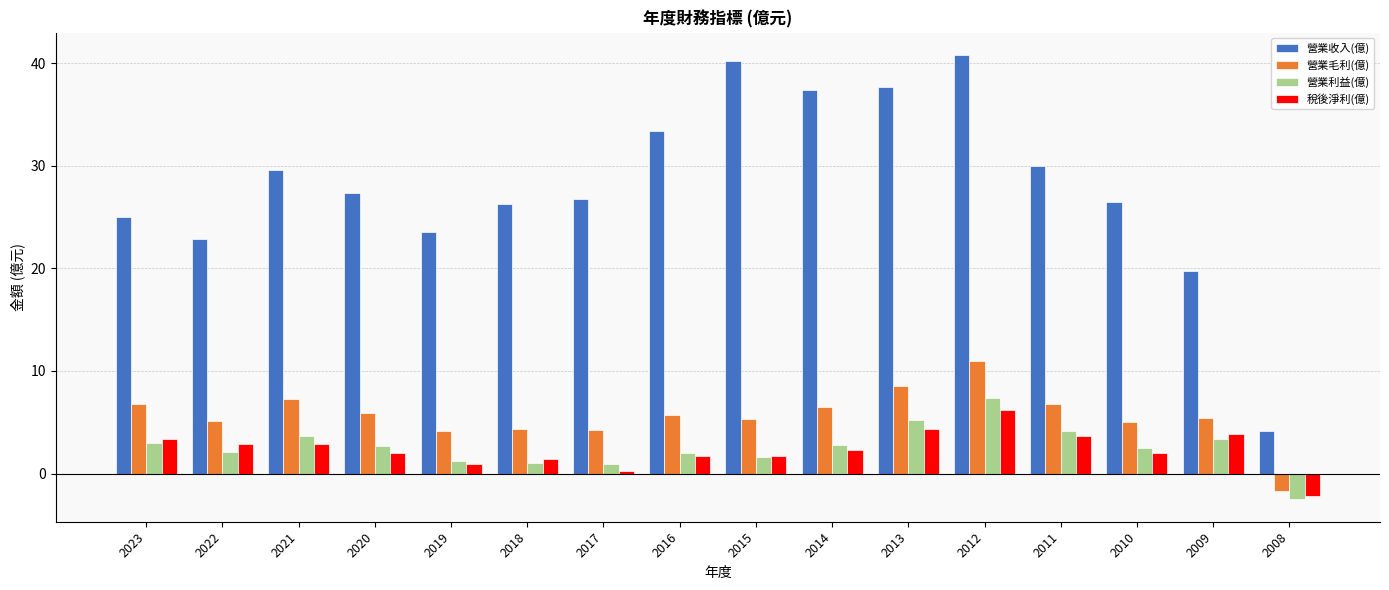

Where does the 營業收入(億) series first go above 27?

2021